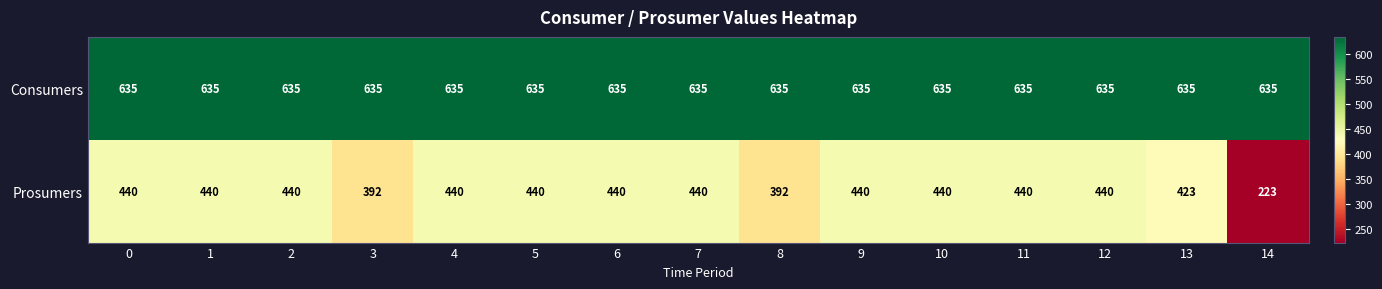

Read the Consumers value at 9.

635